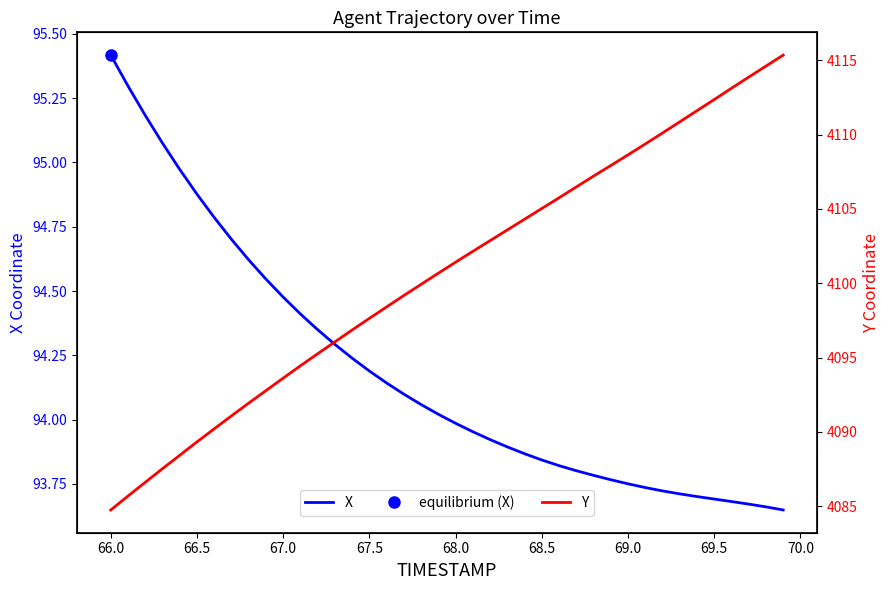

Is it true that X equals 25.6 at 67.5?

False